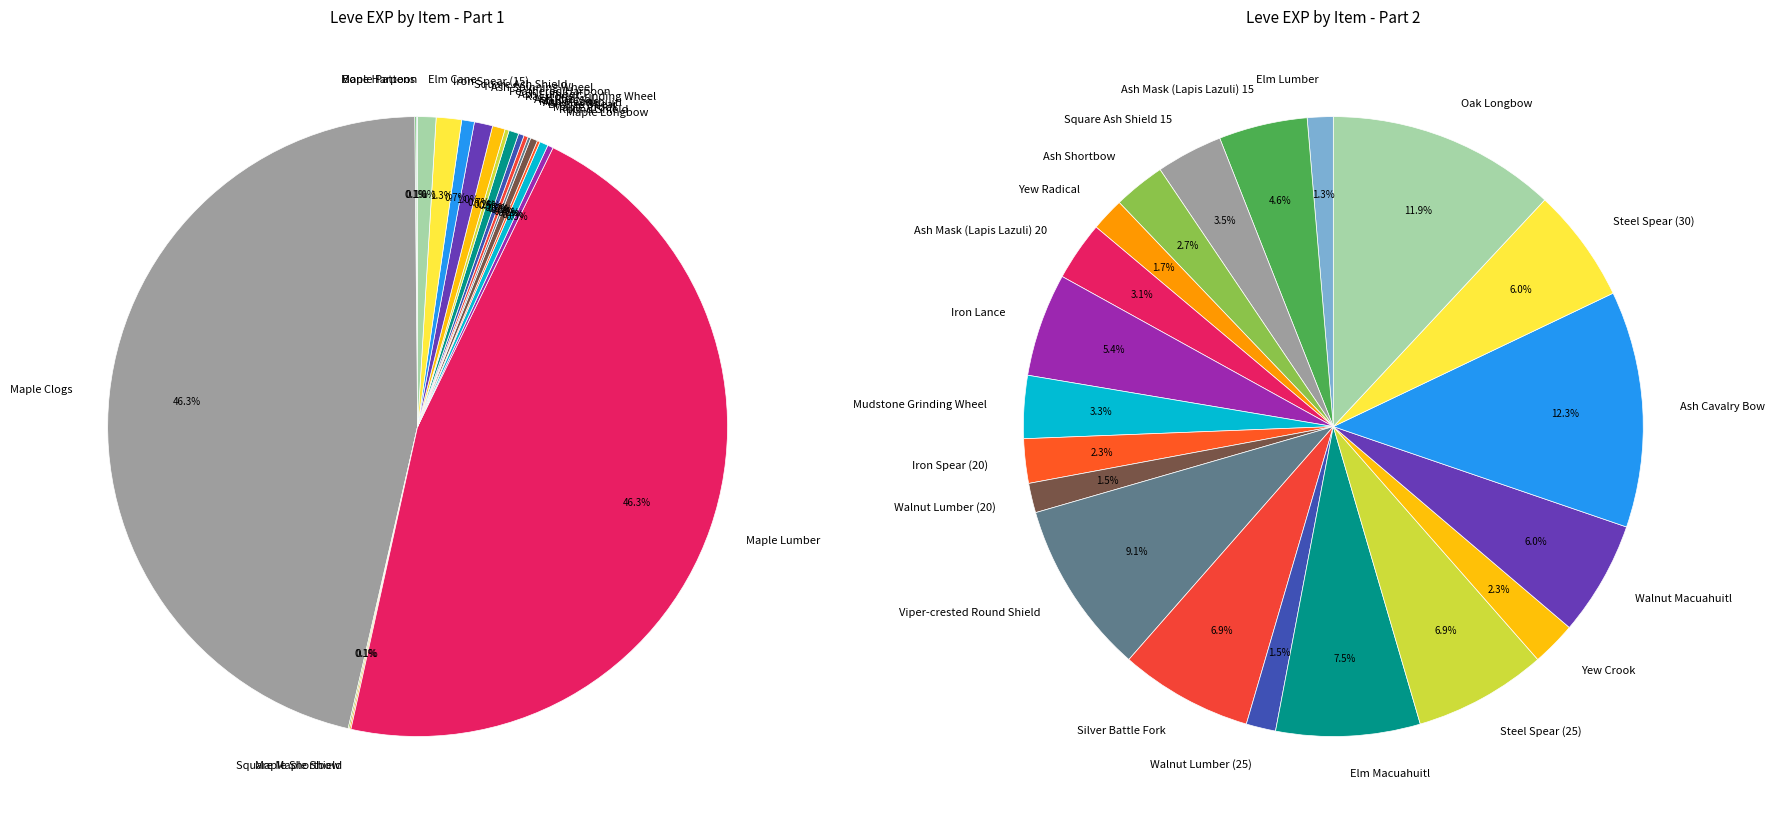

To the nearest percent, what portion does Mudstone Grinding Wheel represent?

1%